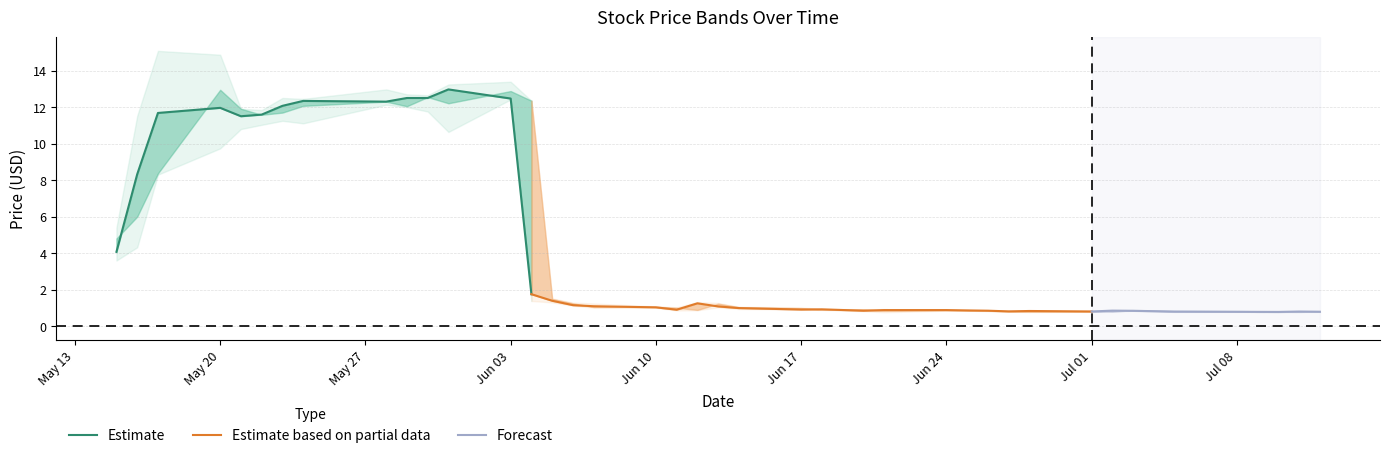

Where is the first local maximum for low?

6